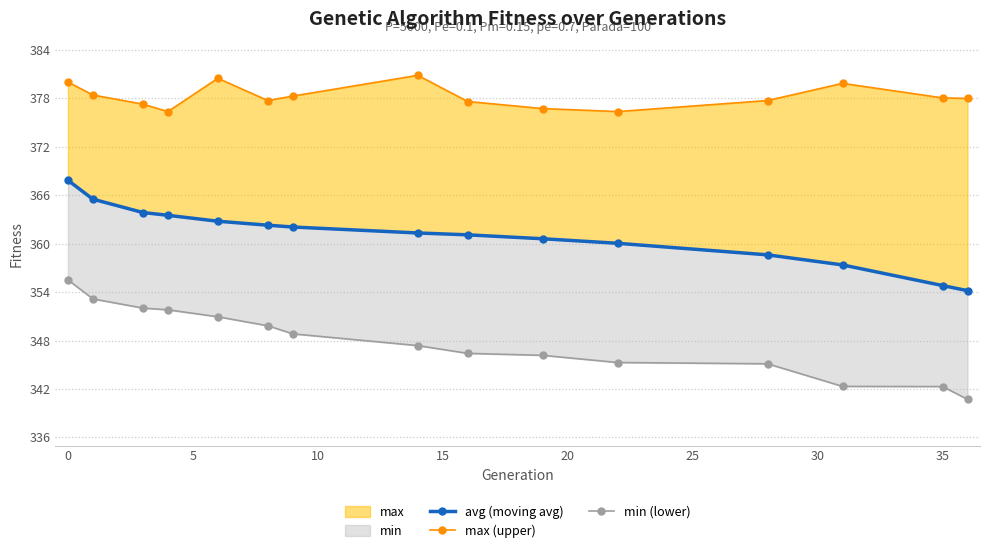

How many data points in max (upper) are above 377?

12